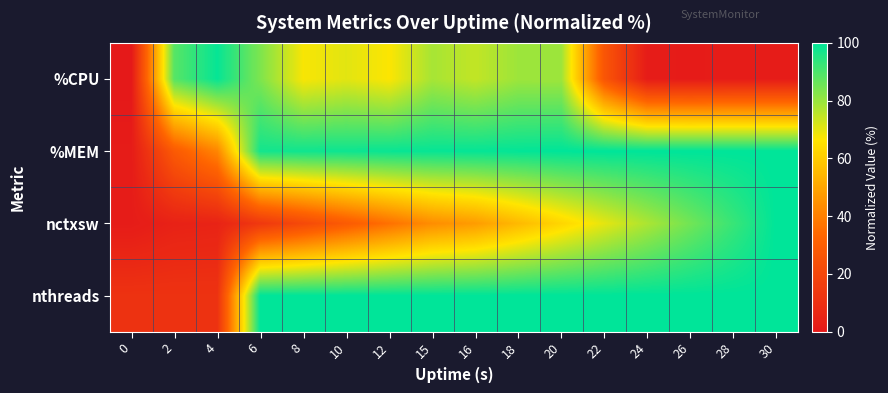

What is the spread (max minus min) of values at 4?

94.4